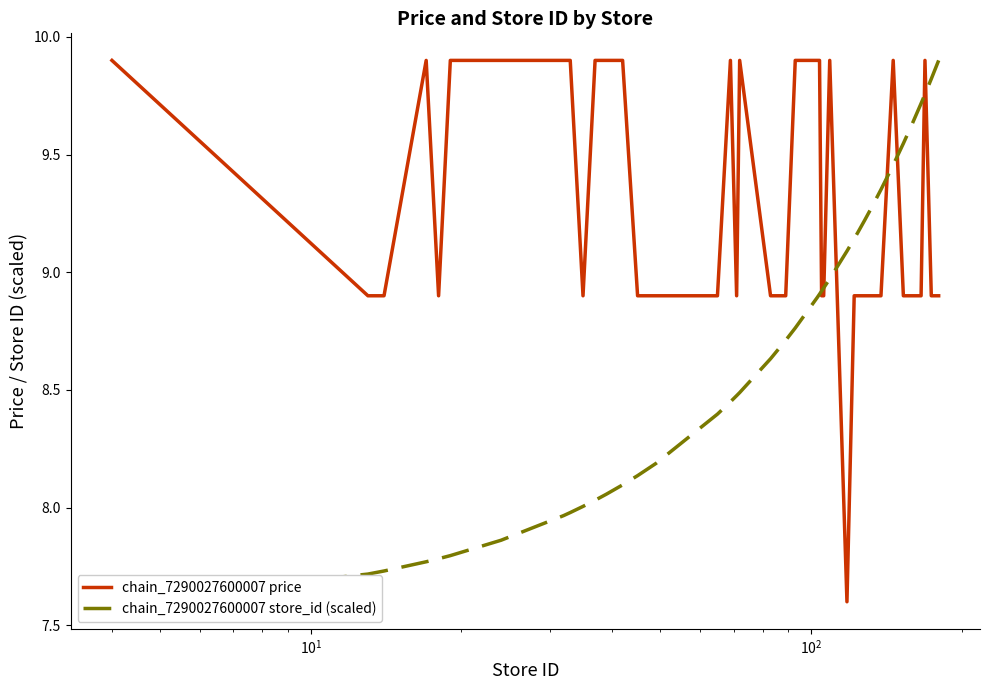

In chain_7290027600007 price, how many points are higher than both neighbors (excluding endpoints)?

6